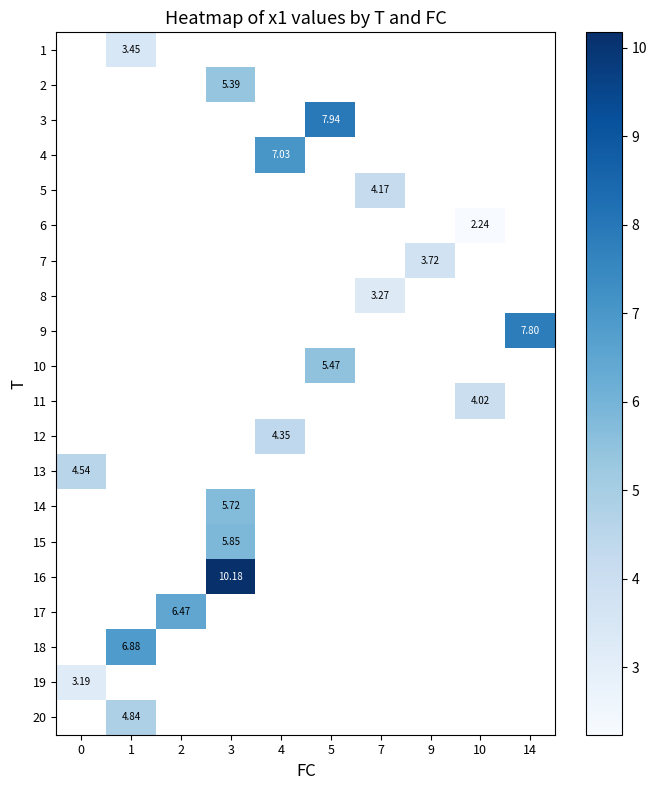

At which category does the chart reach its minimum across all series?

10